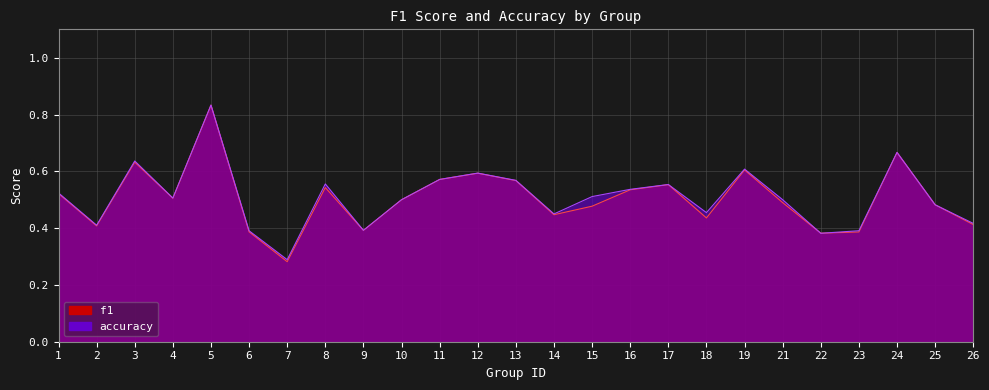

How many lines are shown in the chart?

2